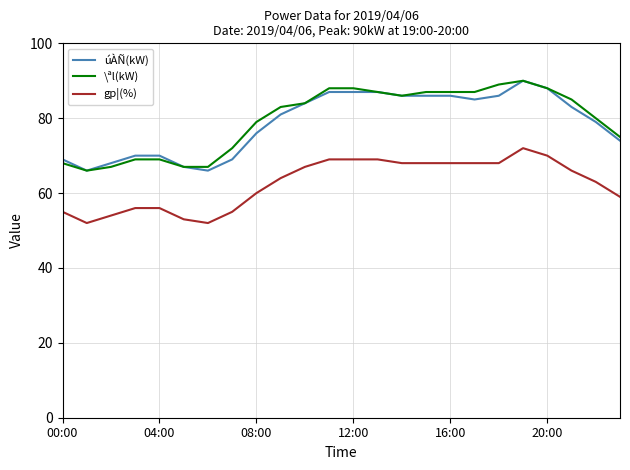

True or false: gp¦(%) and \ªl(kW) intersect in this chart.

False